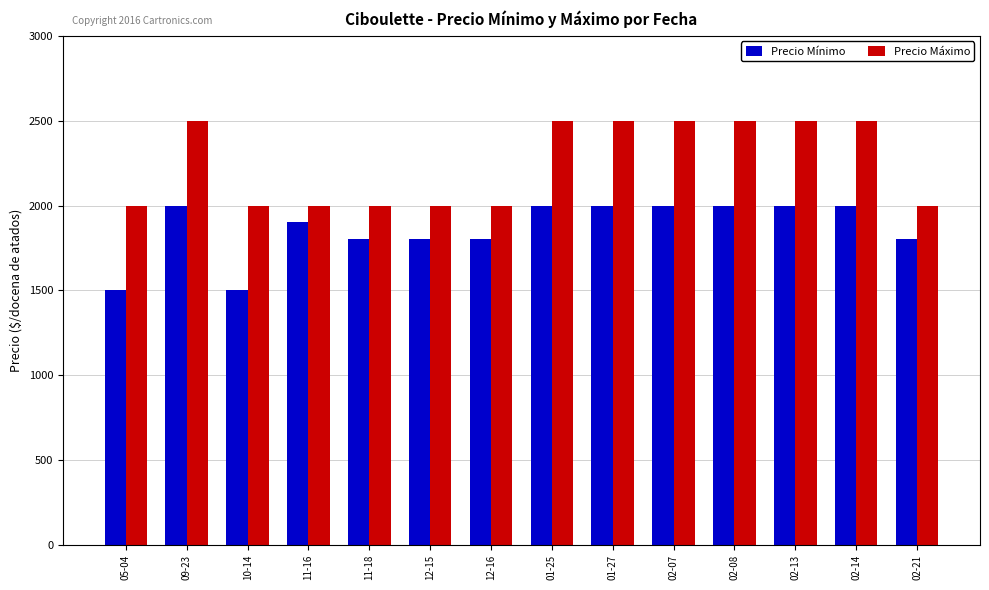

List the series in order of their peak value, highest first.

Precio Máximo, Precio Mínimo